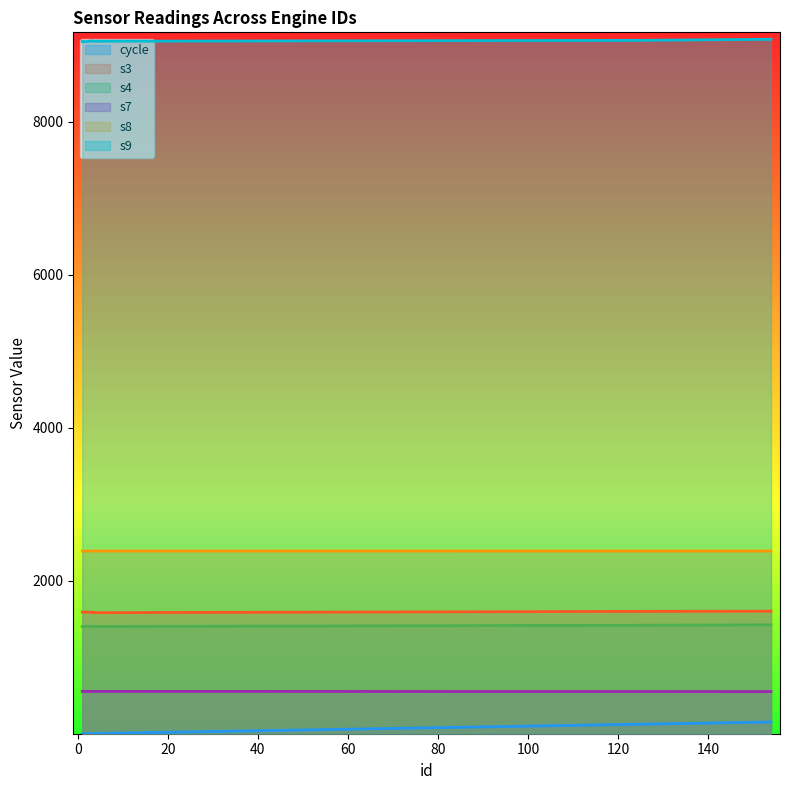

What is the value of the s4 point at the 4th from the left?

1401.9